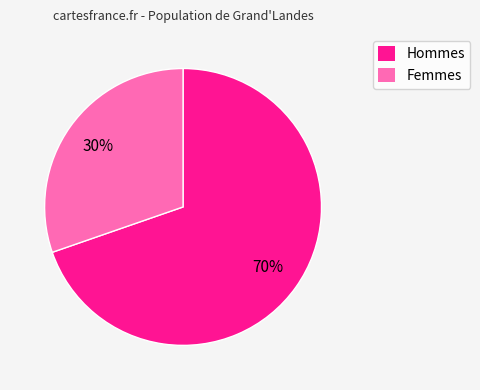

To the nearest percent, what is the average slice percentage?

50%